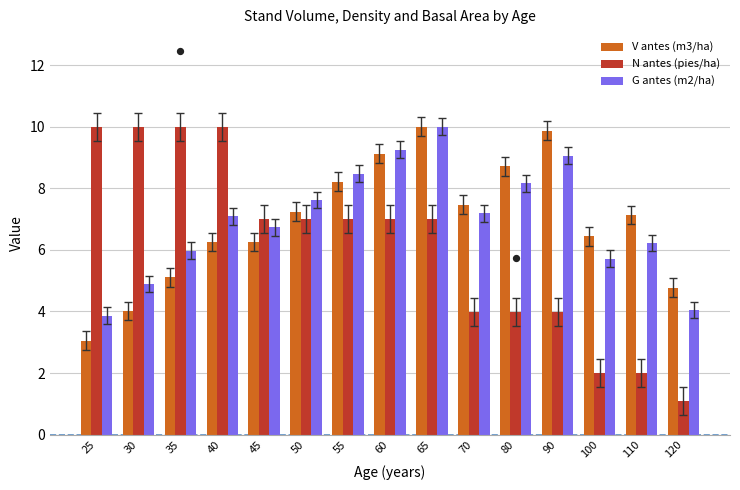

Which series has the largest total across all categories?

G antes (m2/ha)